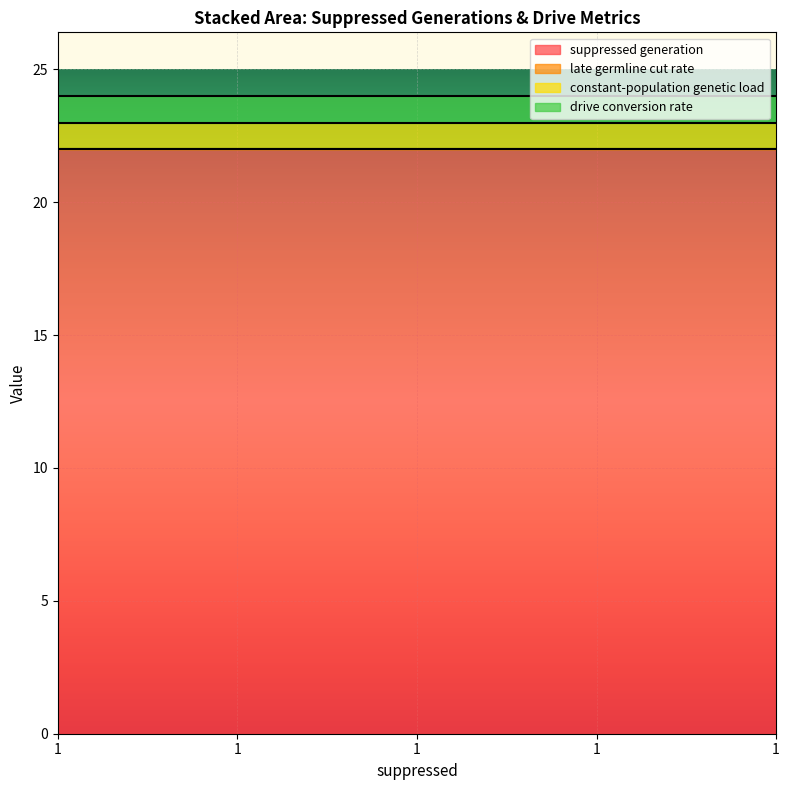

True or false: constant-population genetic load and late germline cut rate intersect in this chart.

False